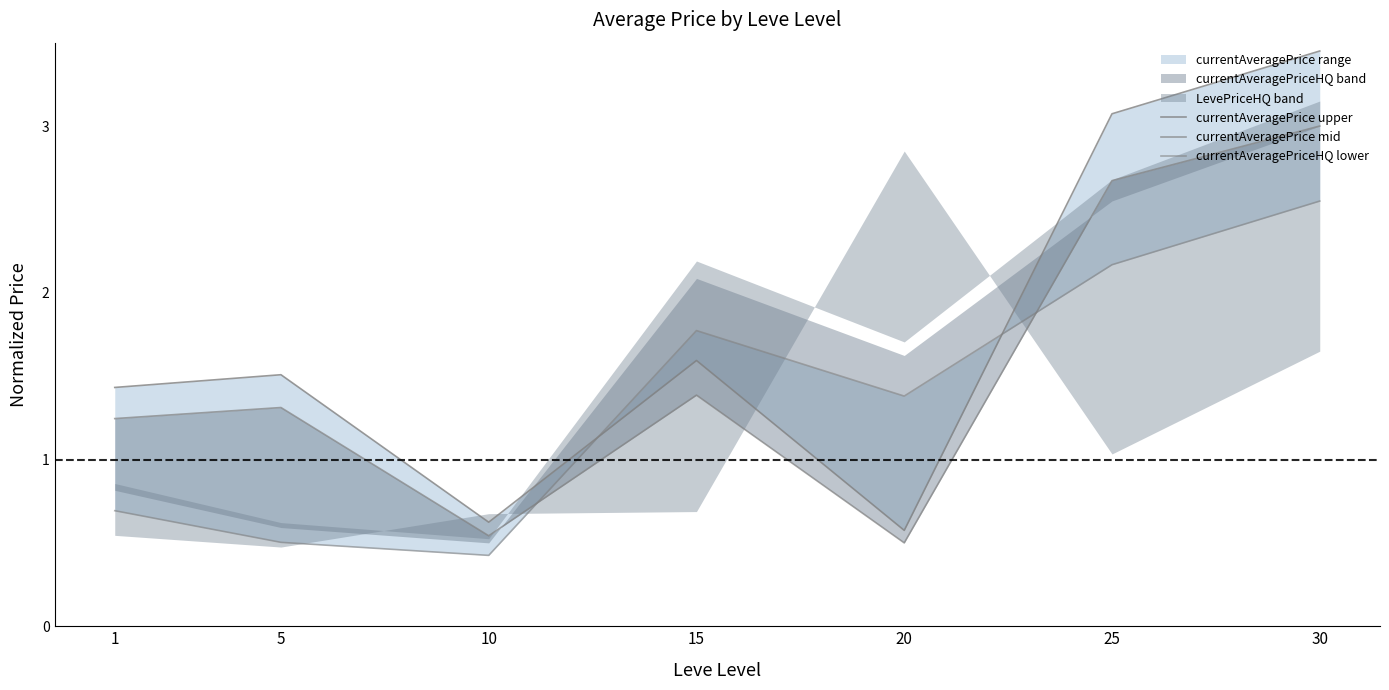

Which series has the largest range (max minus min)?

currentAveragePrice upper